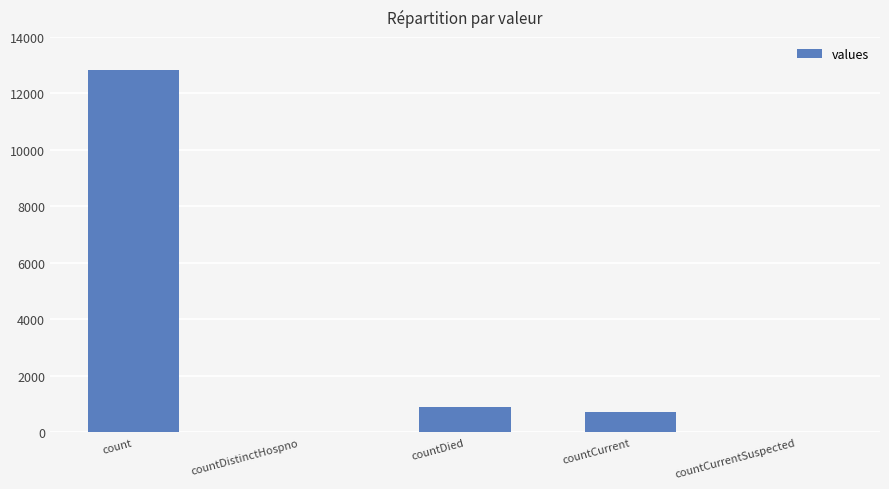

What is the sum of the values at countDistinctHospno and count?

12839